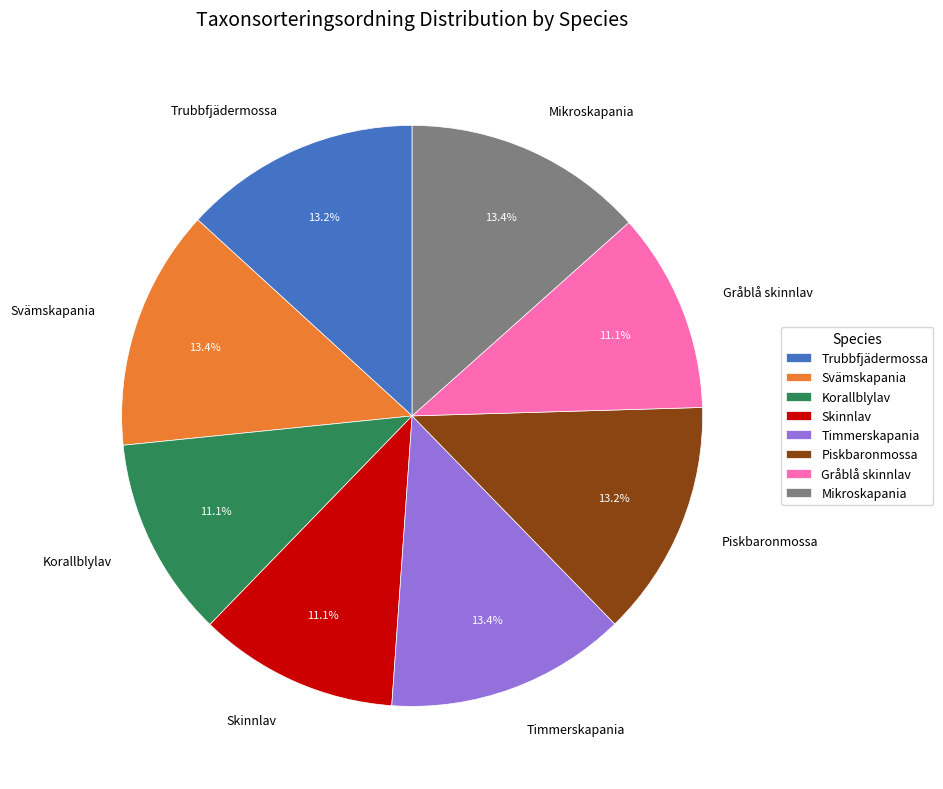

To the nearest percent, what percentage of the pie is Skinnlav?

11%